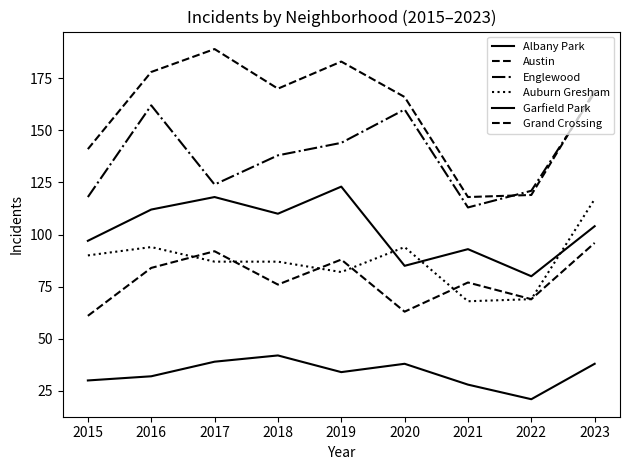

At which category does Grand Crossing reach its first local valley?

2018